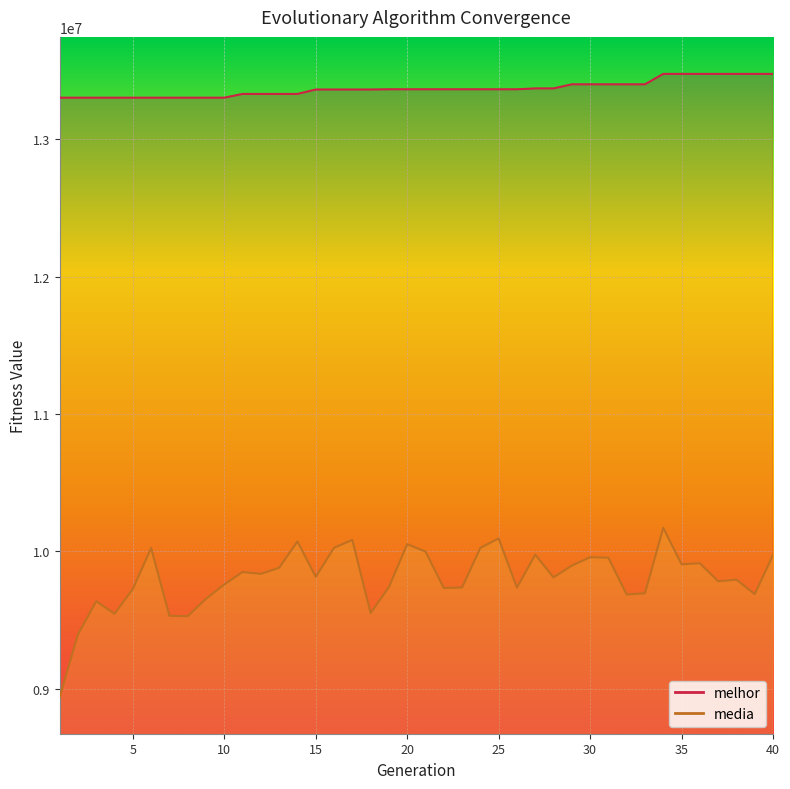

At which category is the sum across all series the highest?

34